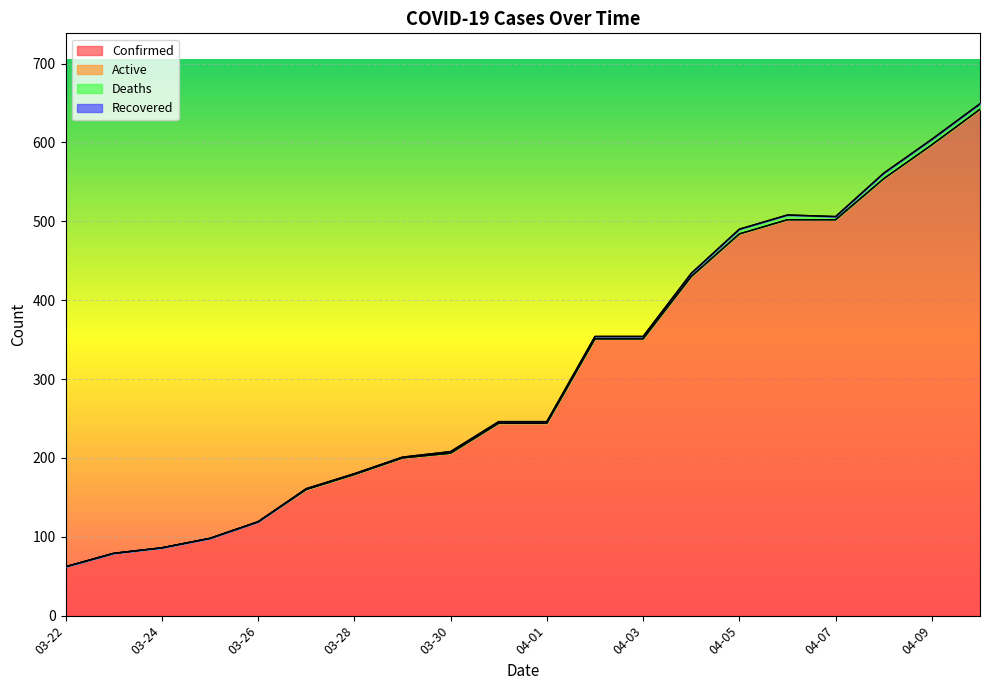

What are all the series names shown in the legend?

Confirmed, Active, Deaths, Recovered